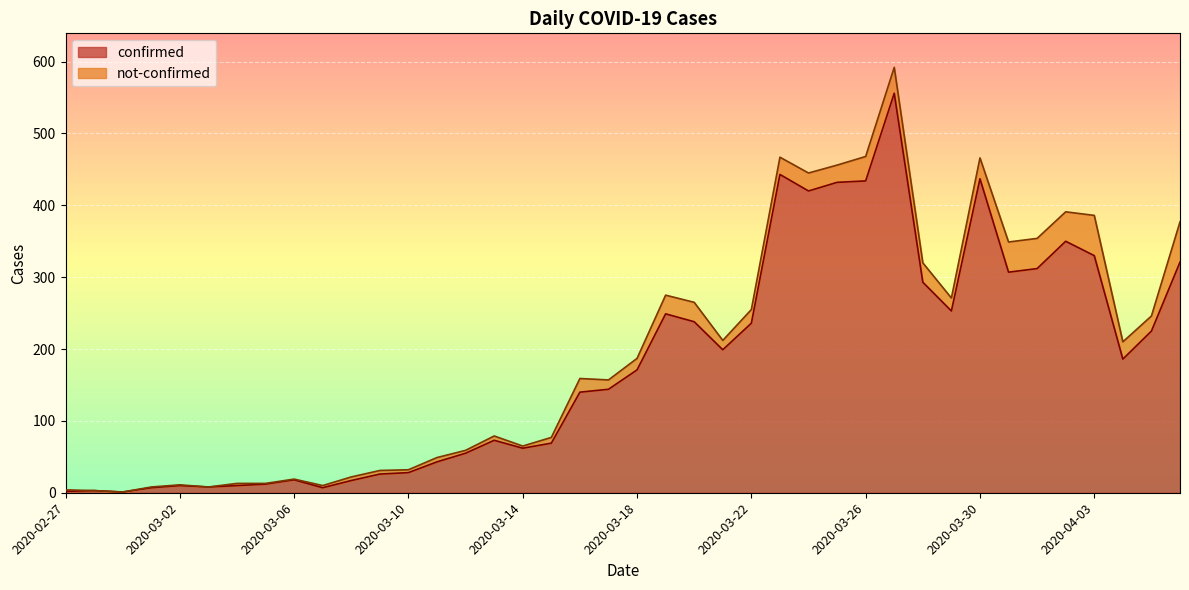

What is the label of the 4th point from the left?

2020-03-01